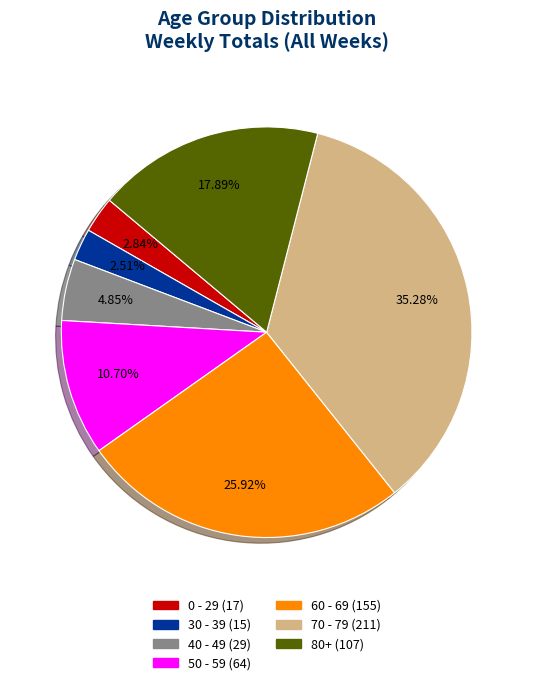

Do 80+ and 40 - 49 together represent more than half of the pie?

No